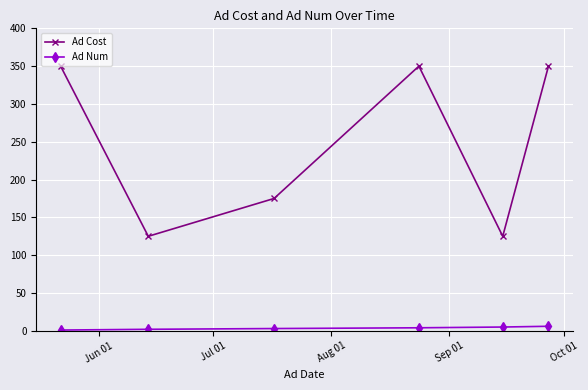

What is the greatest value displayed?

350